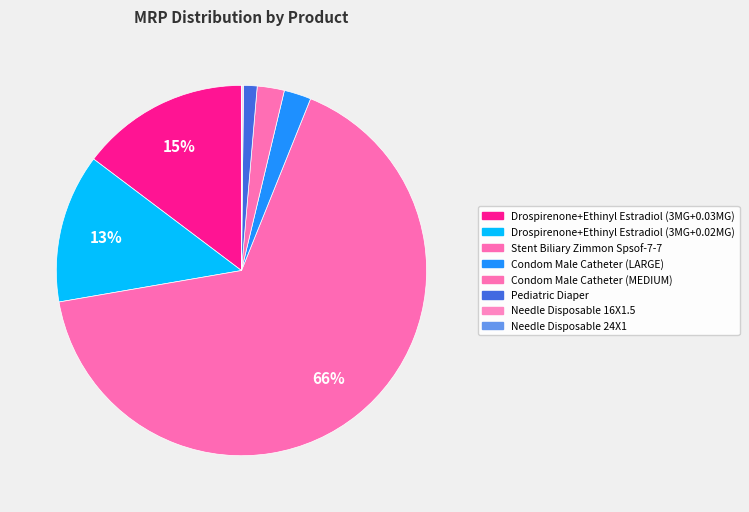

Is it true that Condom Male Catheter (LARGE) is 1% of the pie?

False